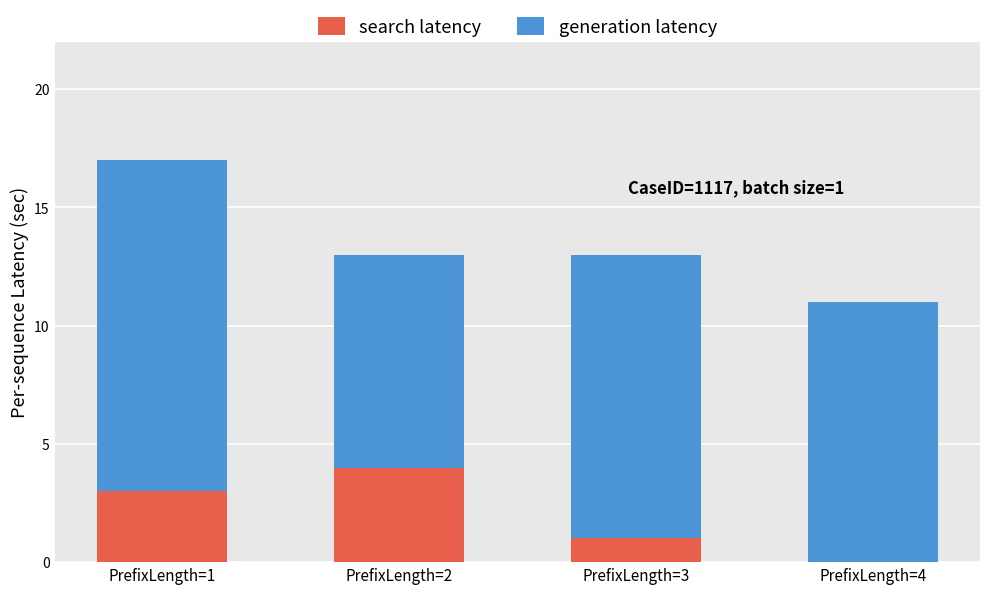

At which category is the sum across all series the highest?

PrefixLength=1